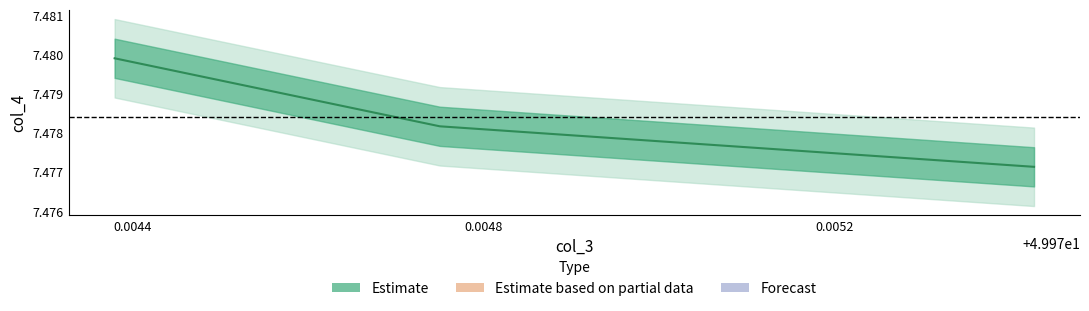

Is it true that the value at 49.975428 is 7.5?

True